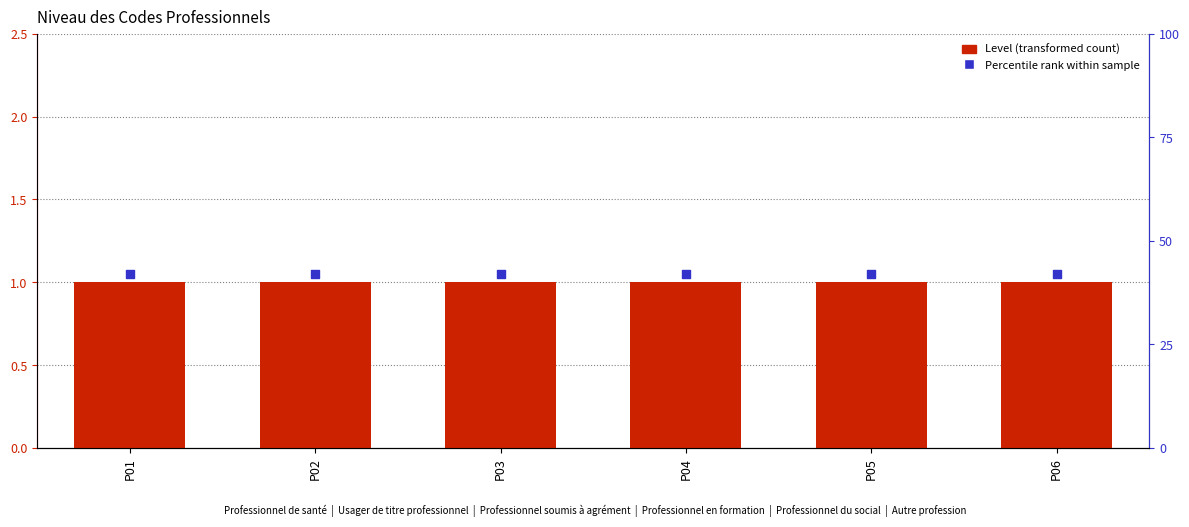

Which series has the widest spread of Y values?

Level